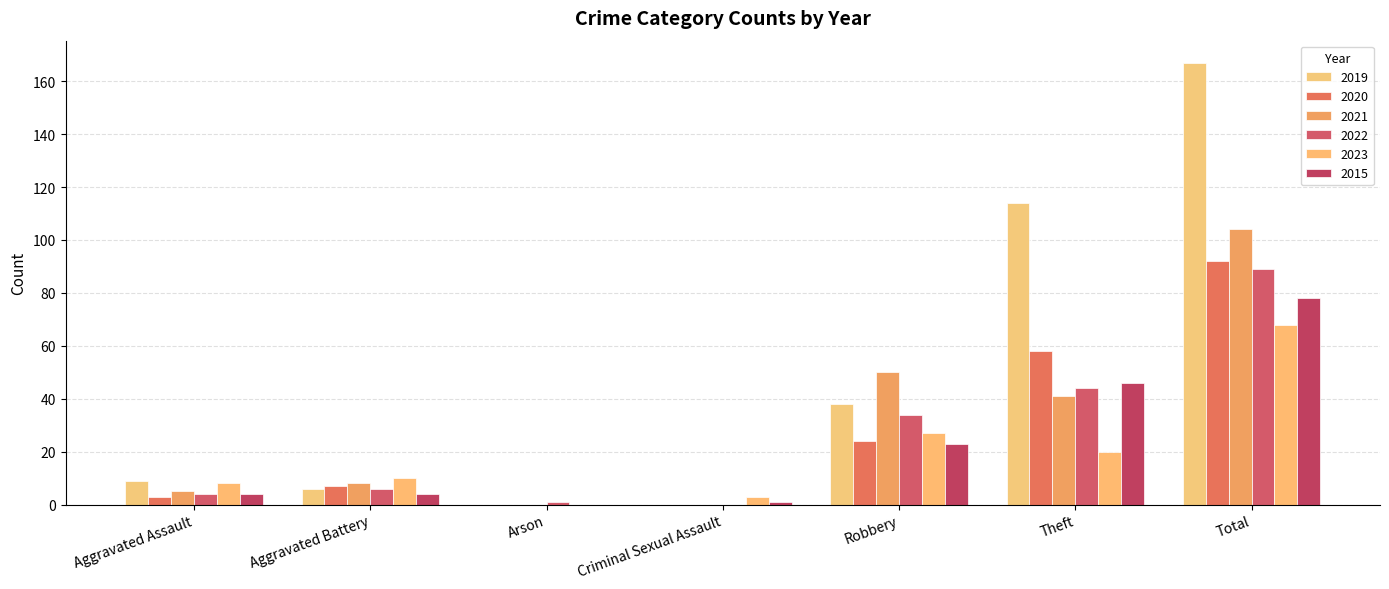

What is the label of the 7th bar from the right?

Aggravated Assault